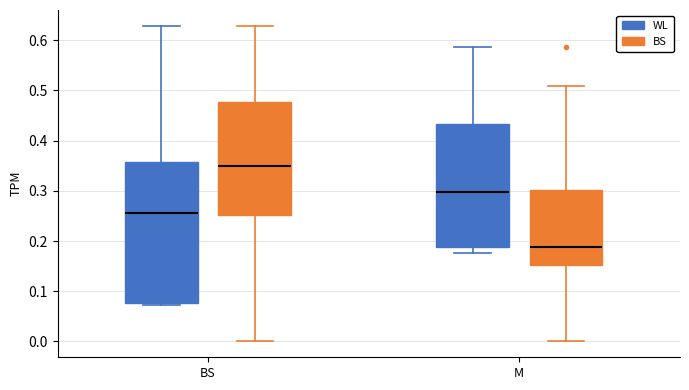

Reading left to right, read every box against the y-axis: the position of its median line, the range the box covers, and the ends of its whiskers. The values are not printed on the chart, so give them approximately, as read against the axis.

BS (WL): median 0.26, box 0.08 to 0.36, whiskers 0.07 to 0.63
BS (BS): median 0.35, box 0.25 to 0.48, whiskers 0.00 to 0.63
M (WL): median 0.30, box 0.19 to 0.43, whiskers 0.18 to 0.59
M (BS): median 0.19, box 0.15 to 0.30, whiskers 0.00 to 0.51